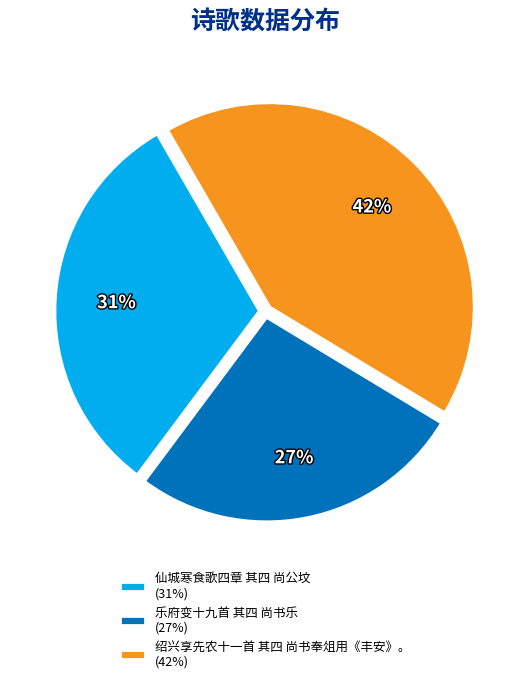

Combined, do 仙城寒食歌四章 其四 尚公坟 and 绍兴享先农十一首 其四 尚书奉俎用《丰安》。 account for over 50%?

Yes